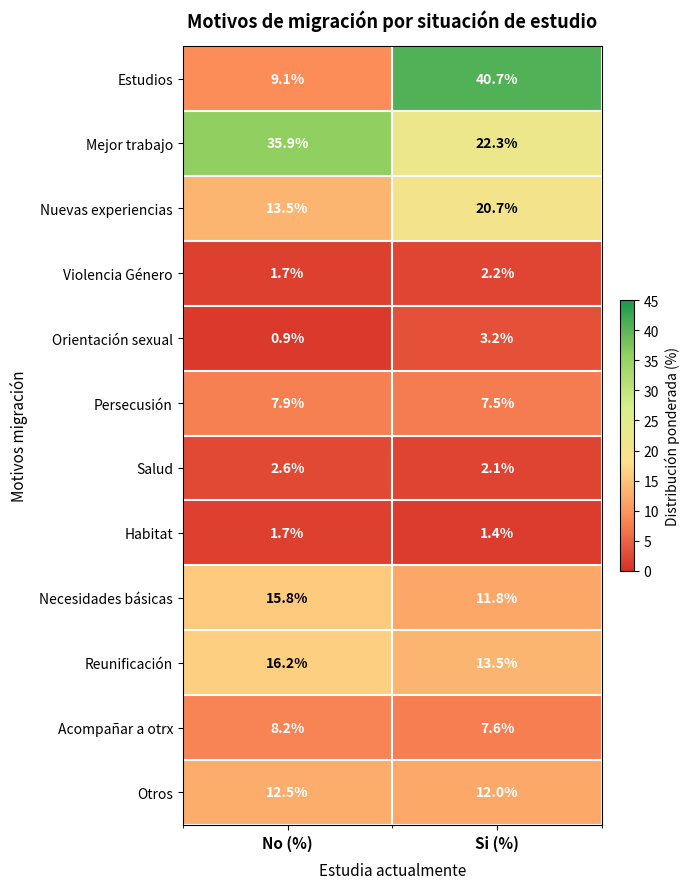

The Nuevas experiencias series shows 30.8 at Si (%). True or false?

False